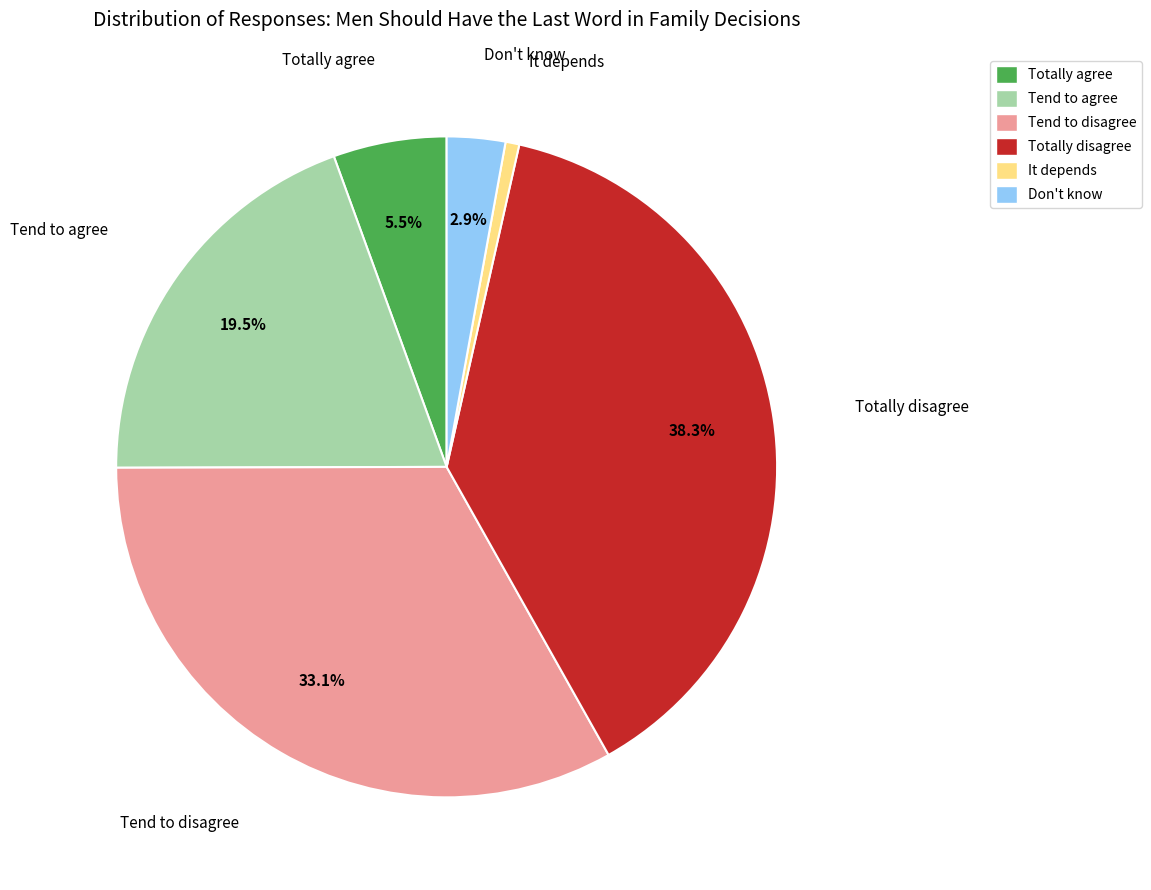

Do Totally disagree and Don't know together represent more than half of the pie?

No